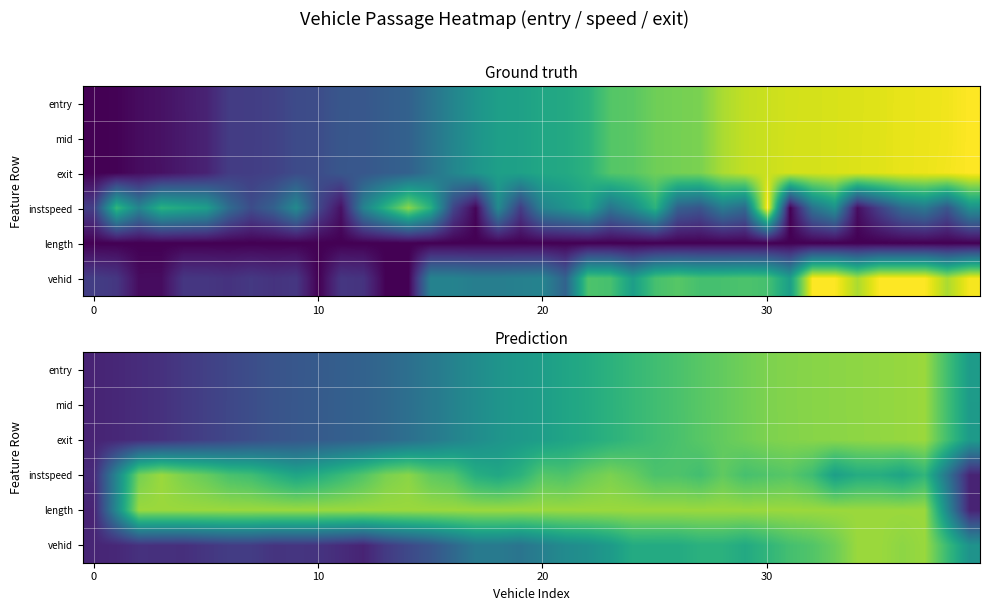

Which has a higher value, 9 or 21?

21